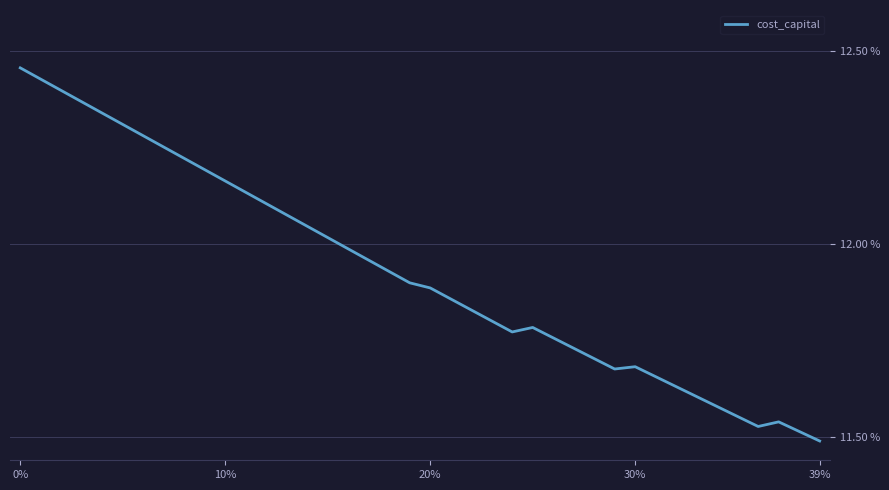

Reading left to right, what are all the values shown in this chart?

12.5	12.4	12.4	12.4	12.3	12.3	12.3	12.3	12.2	12.2	12.2	12.1	12.1	12.1	12.0	12.0	12.0	12.0	11.9	11.9	11.9	11.9	11.8	11.8	11.8	11.8	11.8	11.7	11.7	11.7	11.7	11.7	11.6	11.6	11.6	11.6	11.5	11.5	11.5	11.5